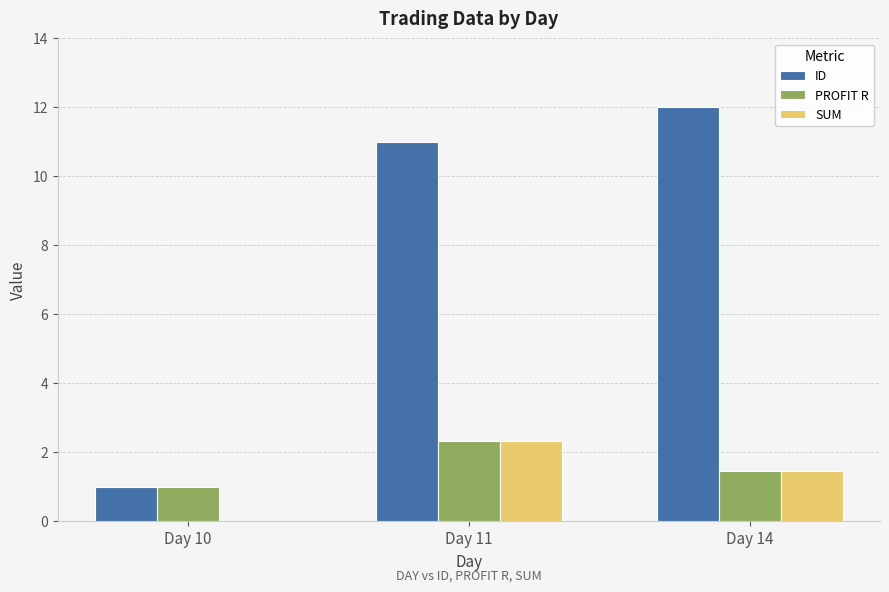

Are the bars horizontal?

No